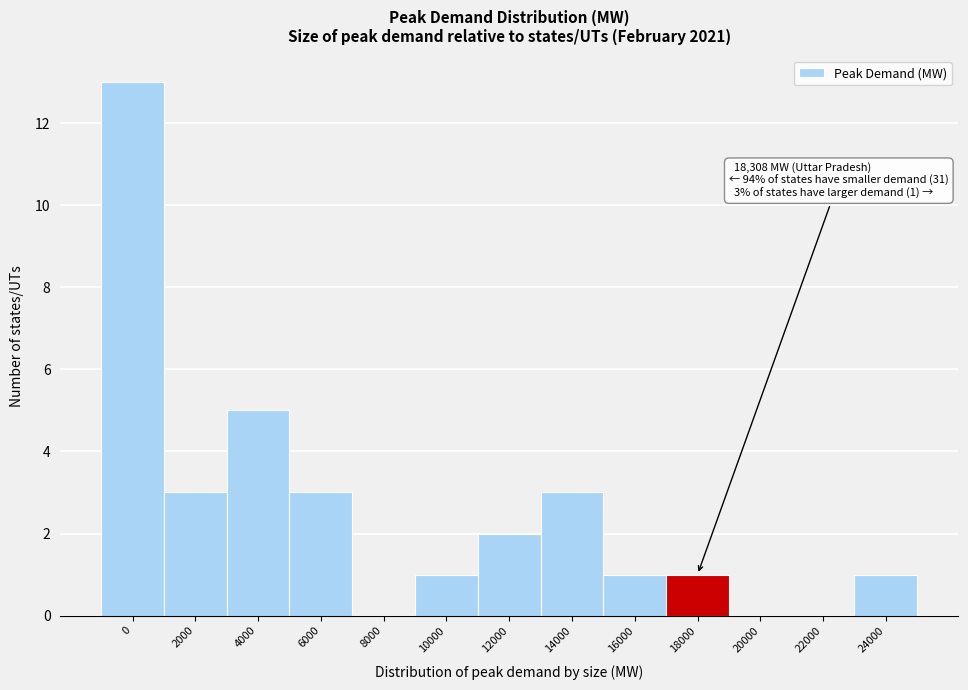

Reading right to left, what are all the values shown in this chart?

24000=1	22000=0	20000=0	18000=1	16000=1	14000=3	12000=2	10000=1	8000=0	6000=3	4000=5	2000=3	0=13